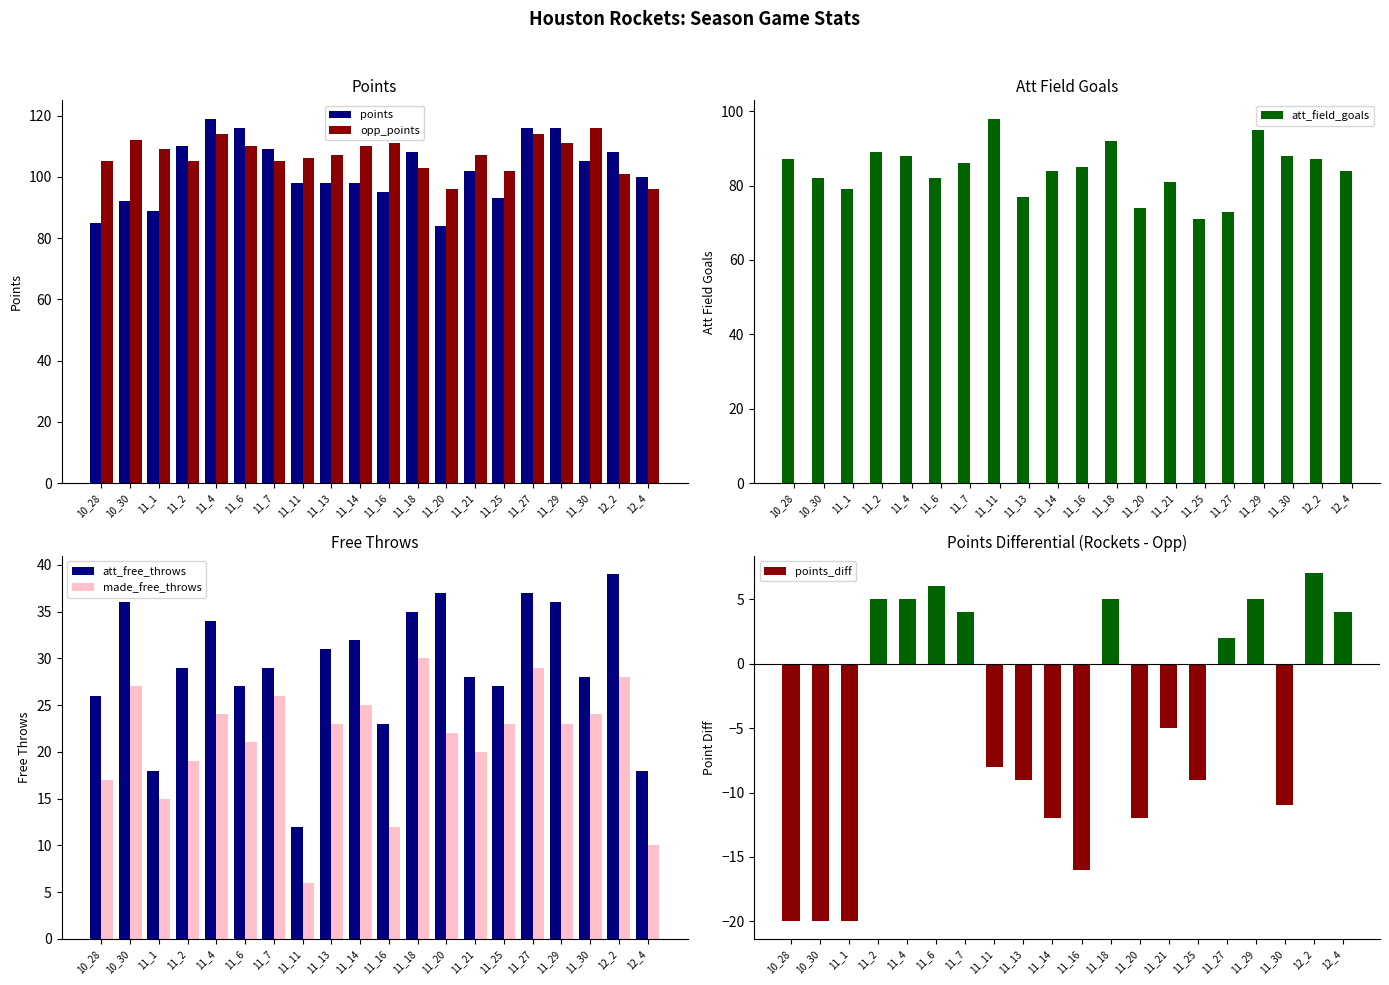

What value does the points_diff series have at 11_7?

4